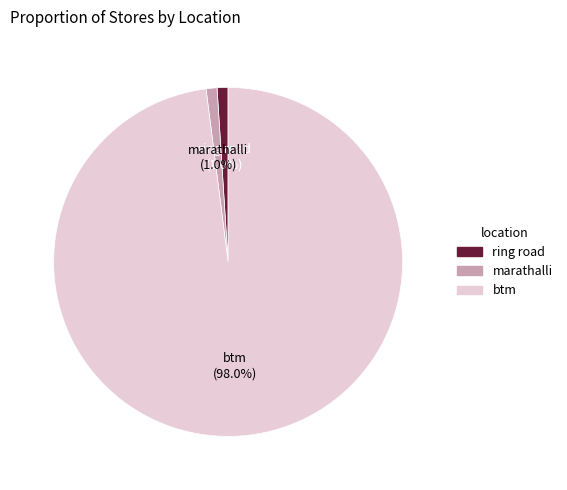

What is the total percentage of ring road and marathalli?

2.0%